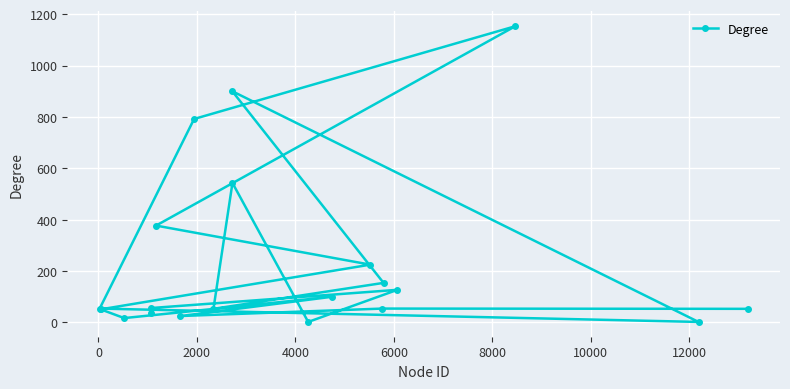

How many interior local peaks (higher than both neighbors) does the data have?

6